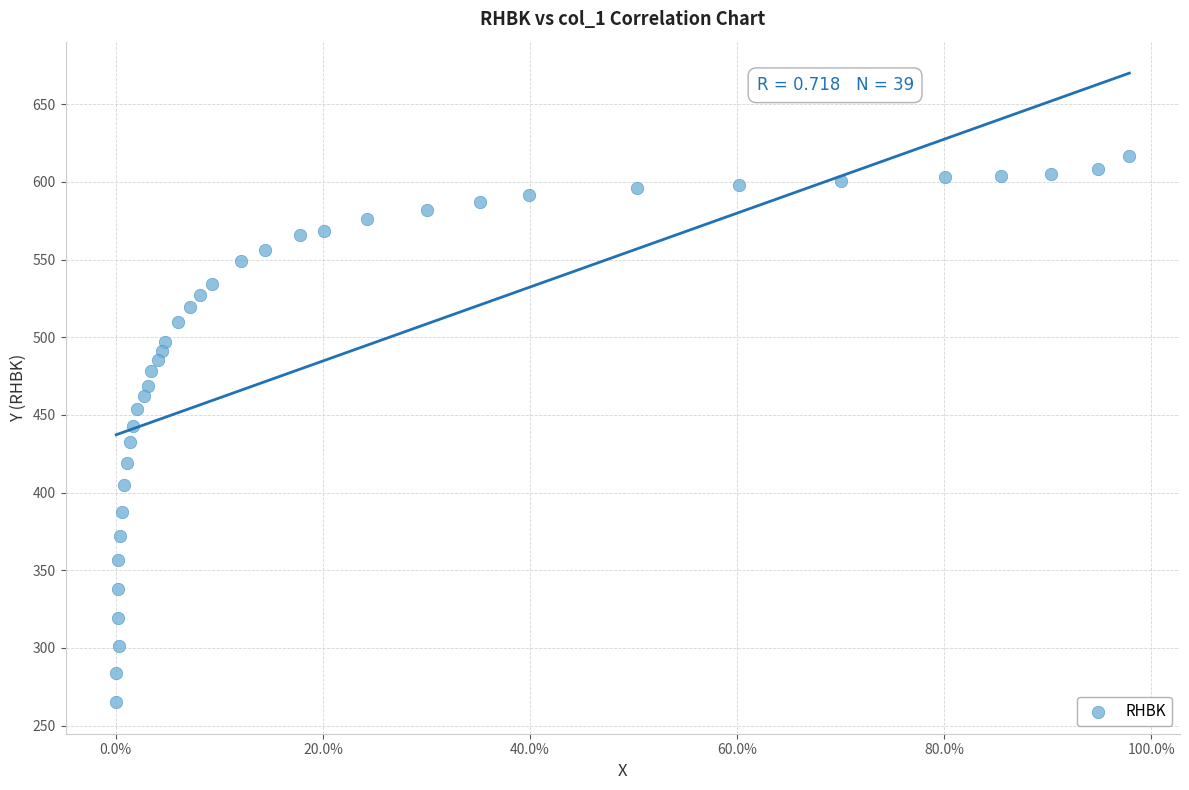

What is the range of Y values (max minus min)?

351.3